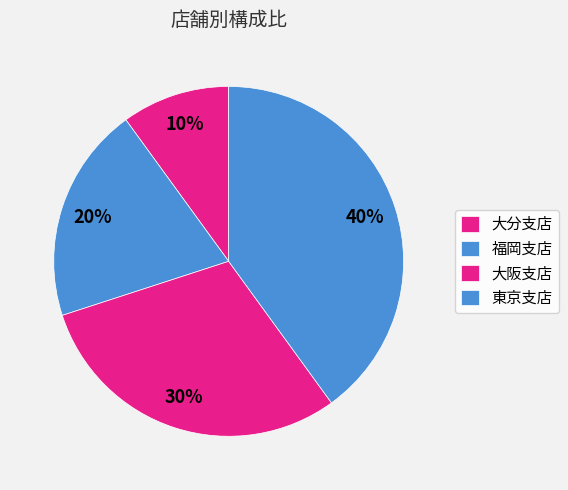

To the nearest percent, what portion does 大阪支店 represent?

30%